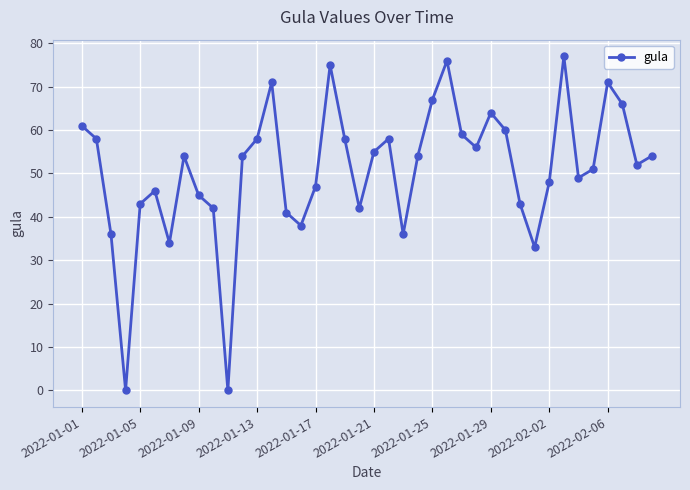

Reading left to right, list all the values displayed in this chart.

61.0	58.0	36.0	0.0	43.0	46.0	34.0	54.0	45.0	42.0	0.0	54.0	58.0	71.0	41.0	38.0	47.0	75.0	58.0	42.0	55.0	58.0	36.0	54.0	67.0	76.0	59.0	56.0	64.0	60.0	43.0	33.0	48.0	77.0	49.0	51.0	71.0	66.0	52.0	54.0